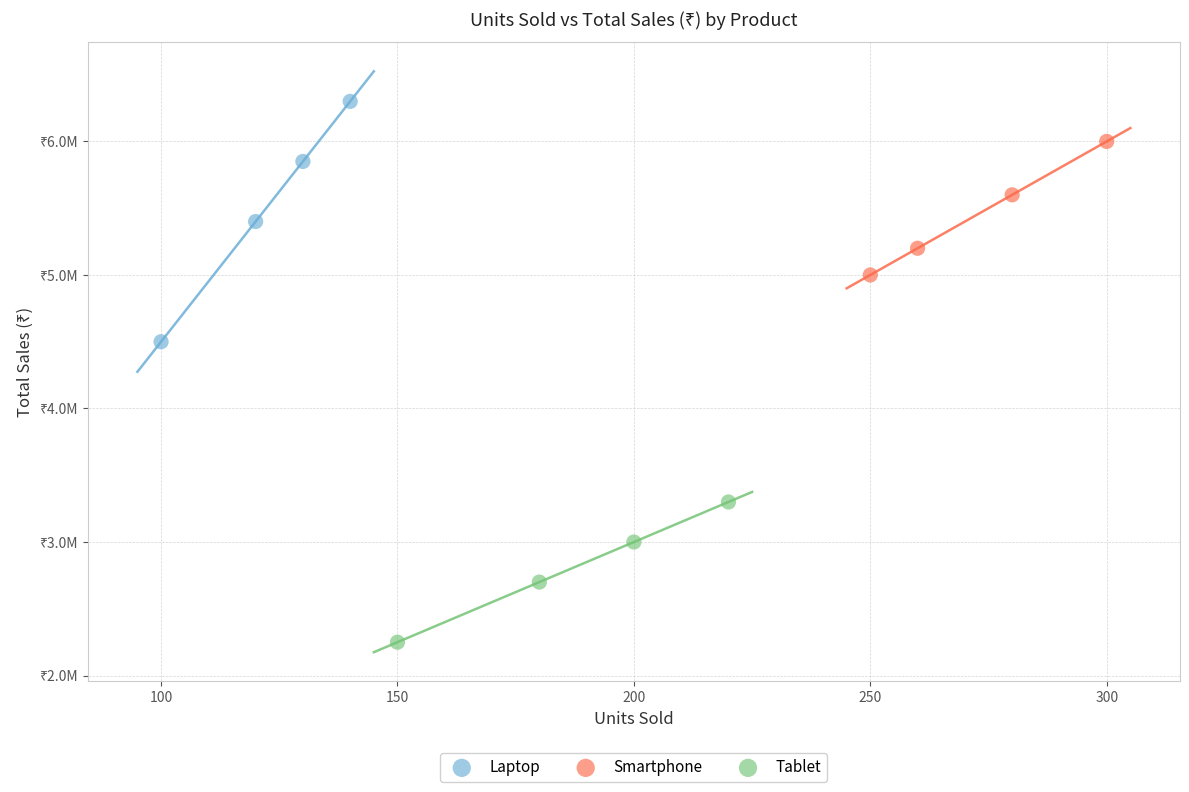

Which series contains the lowest Y value?

Tablet